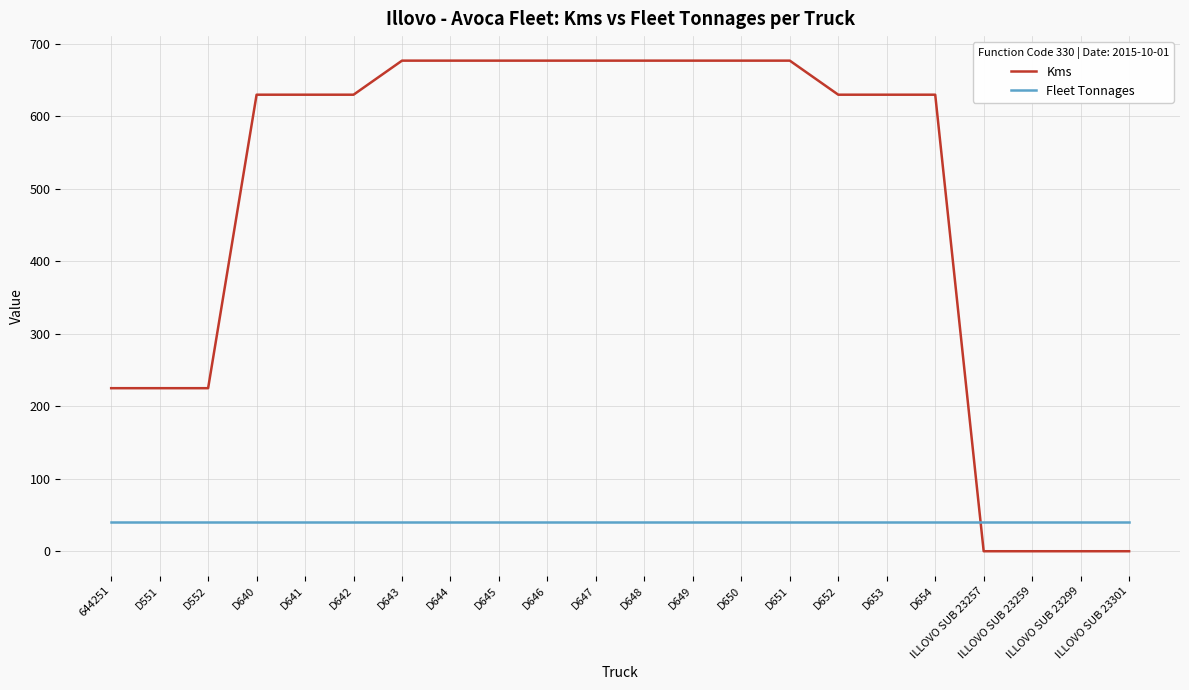

Reading left to right, transcribe all the data shown in this chart.

Kms: 225	225	225	630	630	630	677	677	677	677	677	677	677	677	677	630	630	630	0	0	0	0
Fleet Tonnages: 40	40	40	40	40	40	40	40	40	40	40	40	40	40	40	40	40	40	40	40	40	40